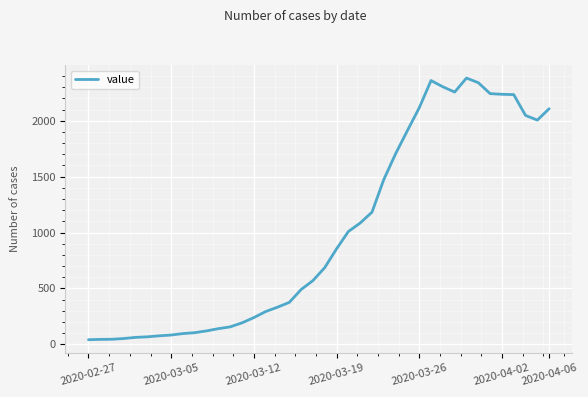

How many lines are shown in the chart?

1